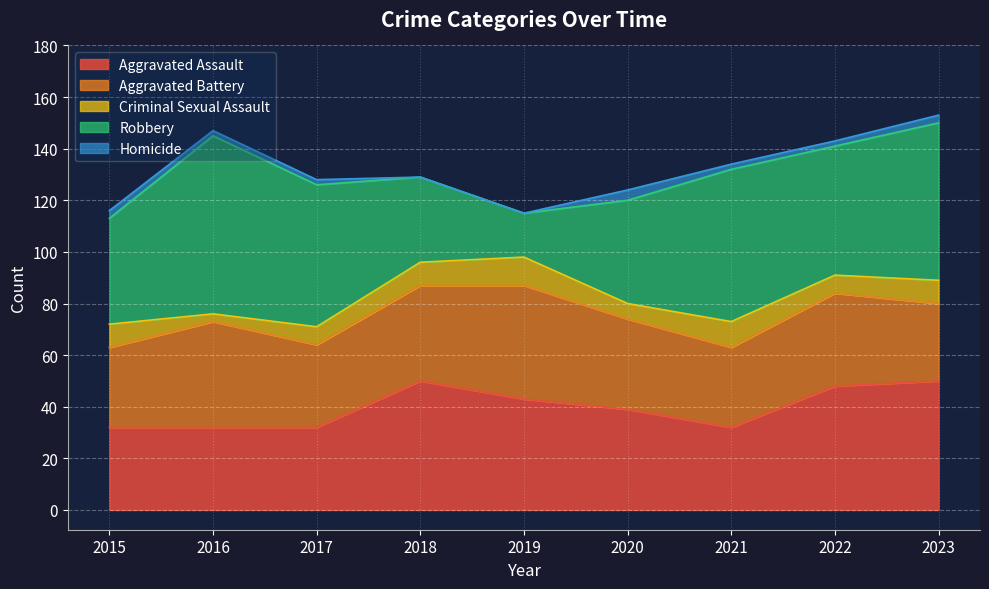

The Aggravated Assault series shows 86 at 2018. True or false?

False